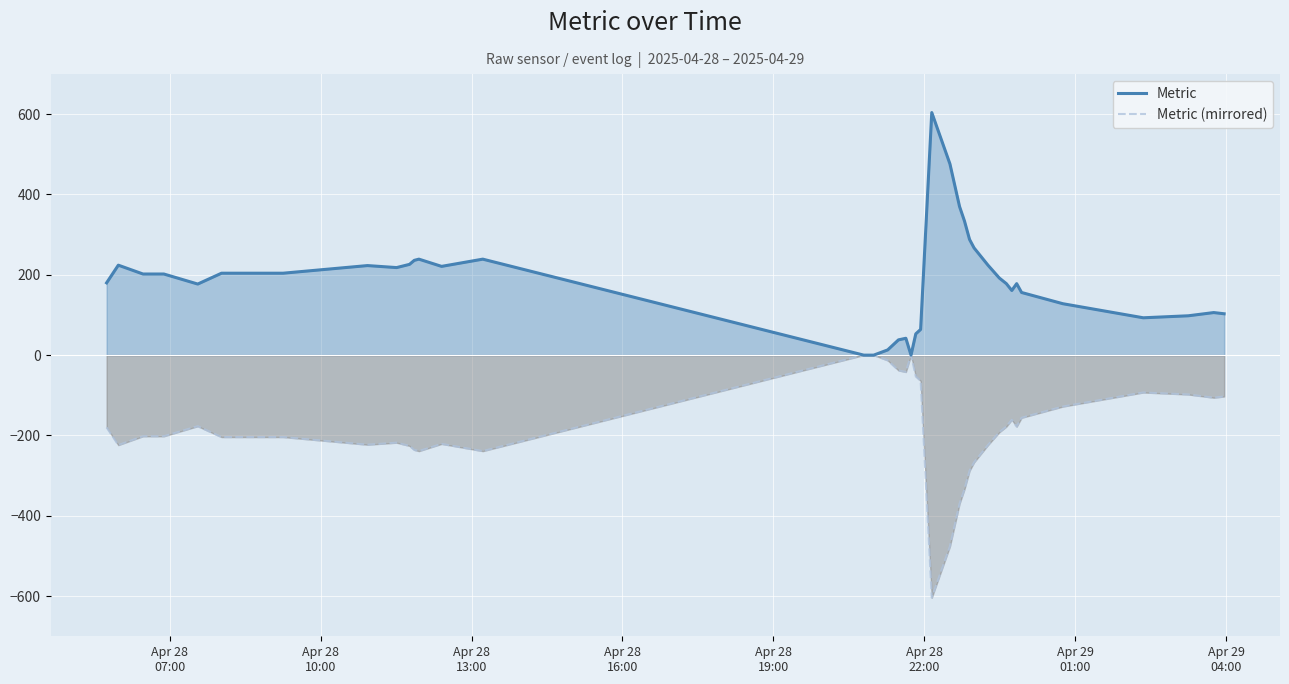

List the series in order of their peak value, lowest first.

Metric (mirrored), Metric